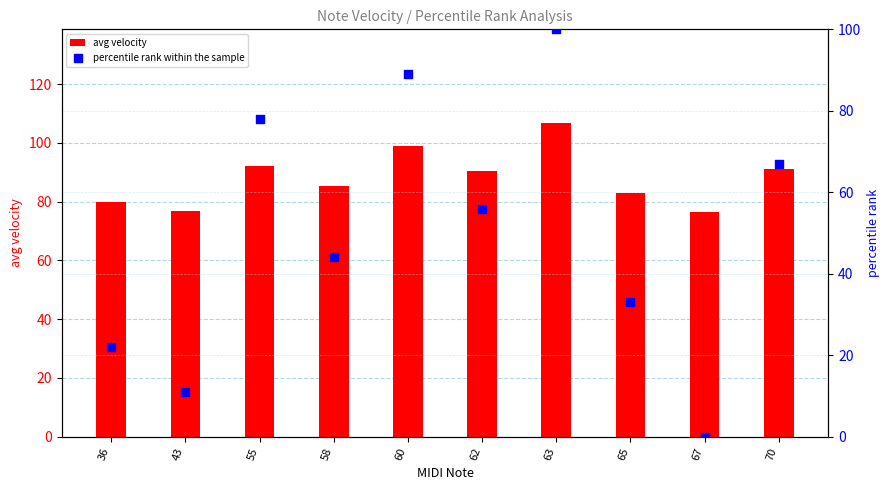

Which series has the largest Y range (max minus min)?

percentile rank within the sample